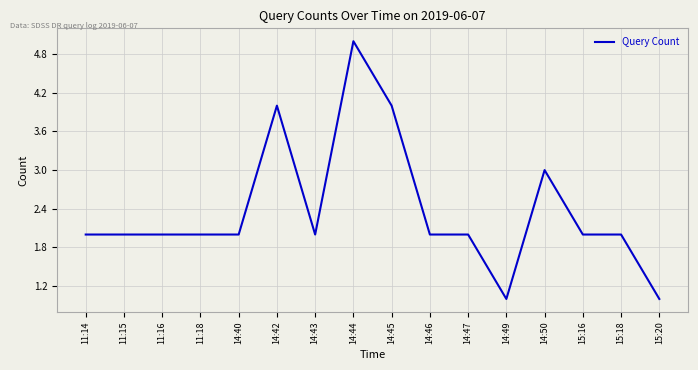

What position from the left is 14:49?

12